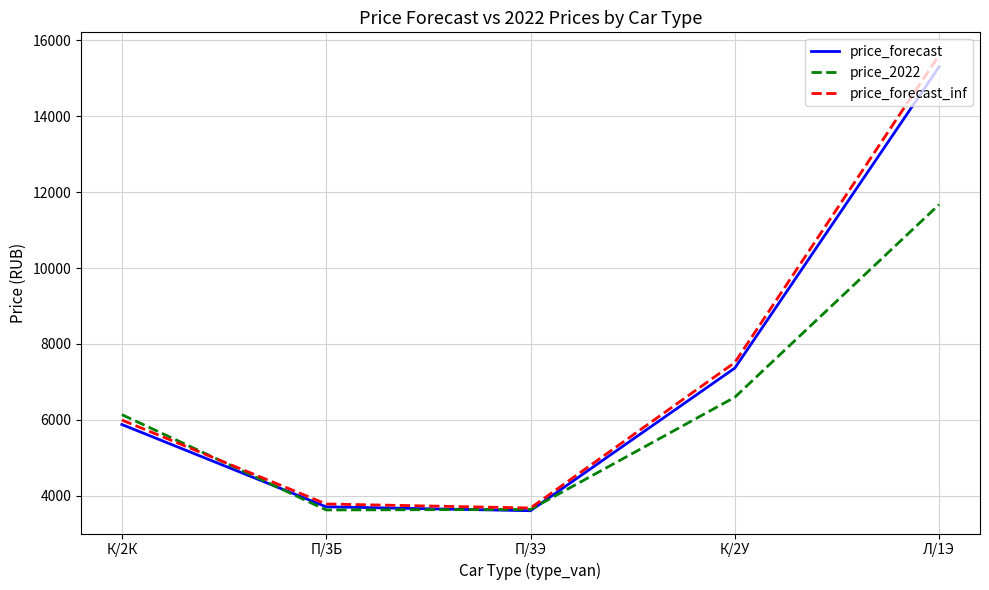

Is the value of price_2022 at П/3Б greater than the value of price_forecast_inf at П/3Б?

No